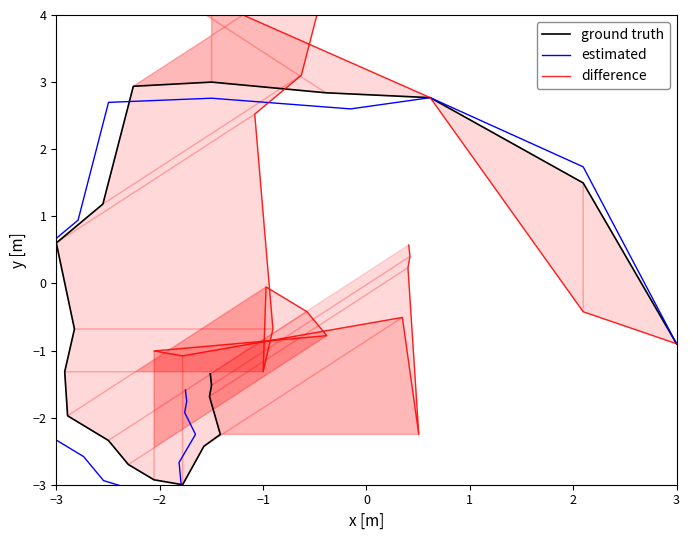

True or false: difference and estimated intersect in this chart.

False